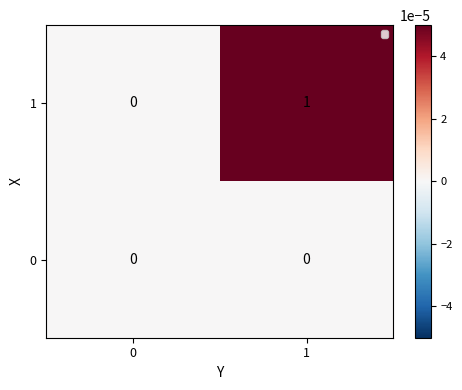

Reading left to right, what are all the values shown in this chart?

1: 0	1
0: 0	0